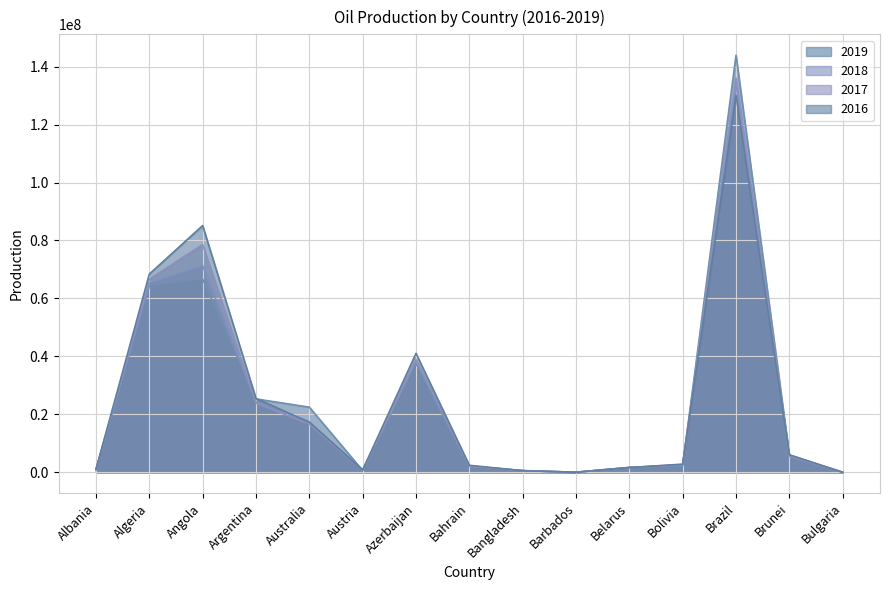

What is the label of the 14th point from the left?

Brunei